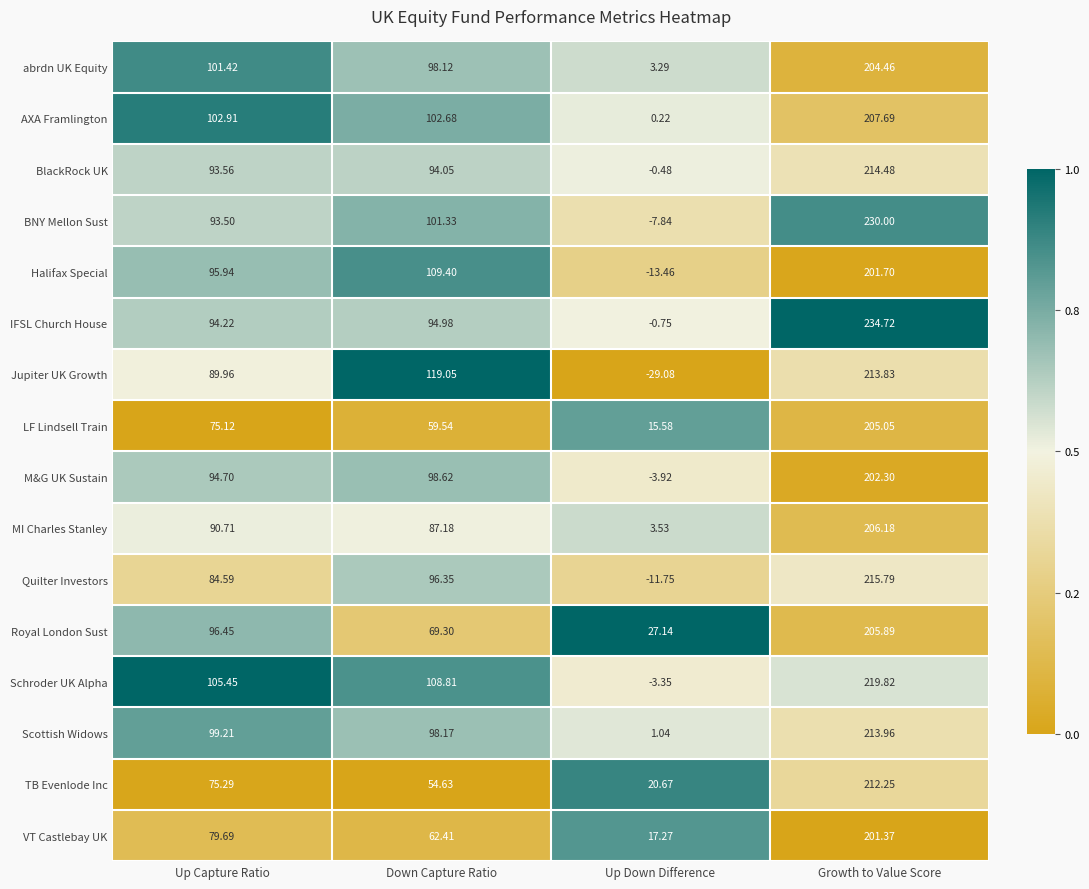

At which label does Quilter Investors reach its minimum?

Up Down Difference